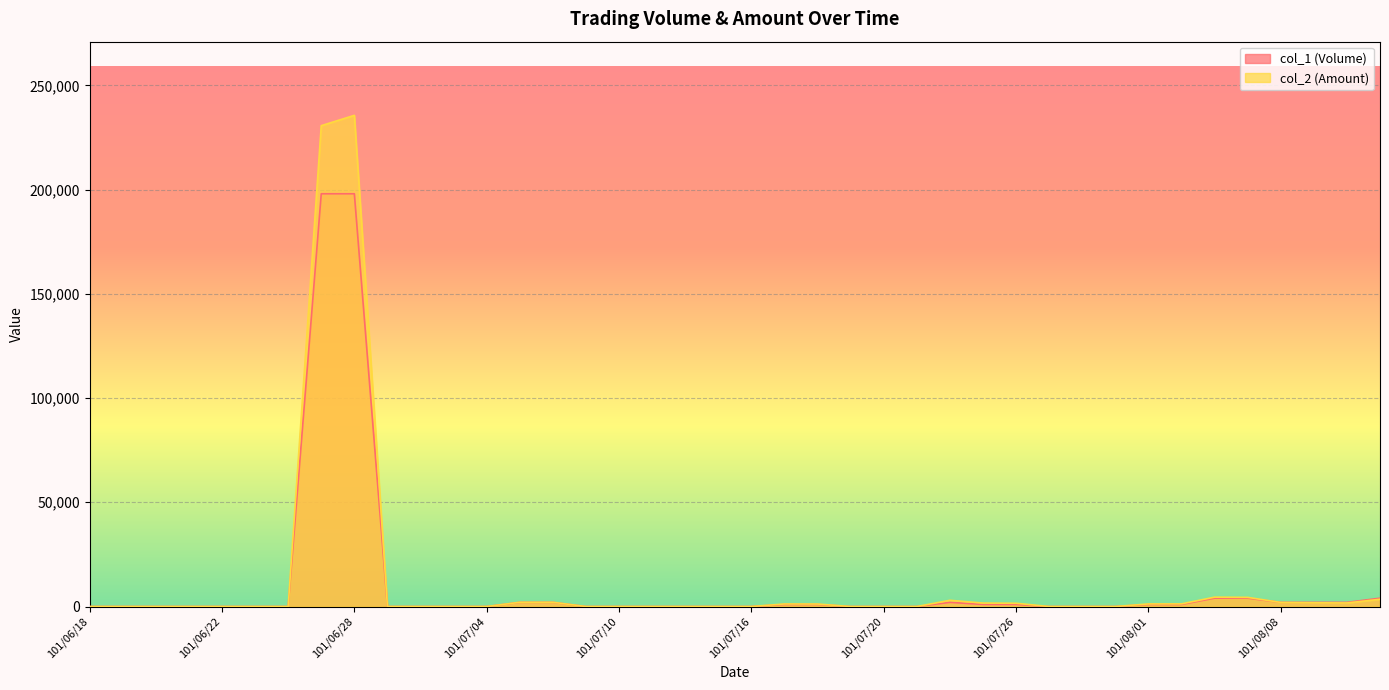

Which series ends up on top after the final intersection of col_1 (Volume) and col_2 (Amount)?

col_1 (Volume)